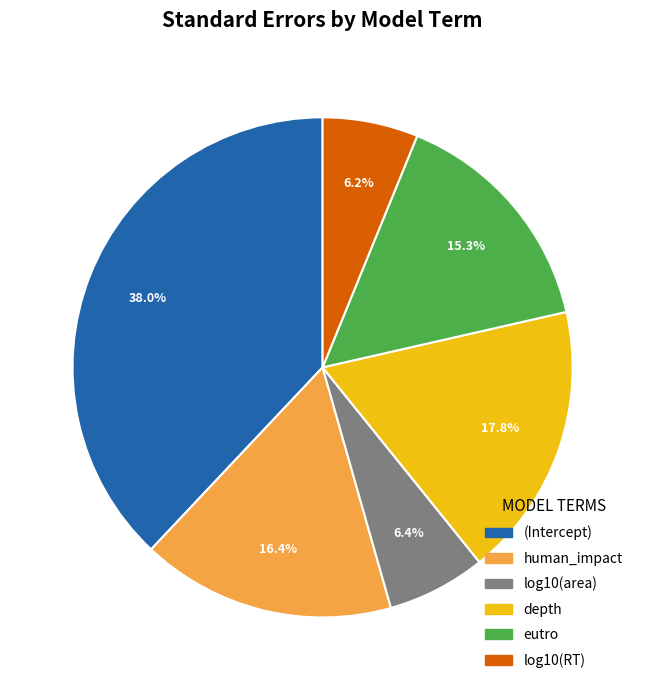

Is it true that (Intercept) is 38% of the pie?

True